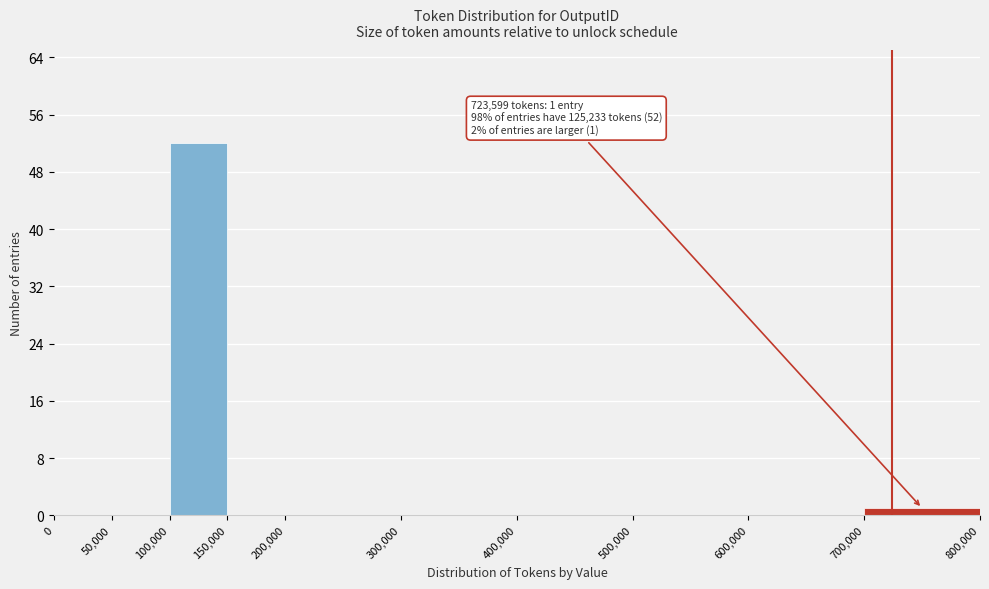

Which range on the x-axis has the tallest bar?

100,000 to 150,000